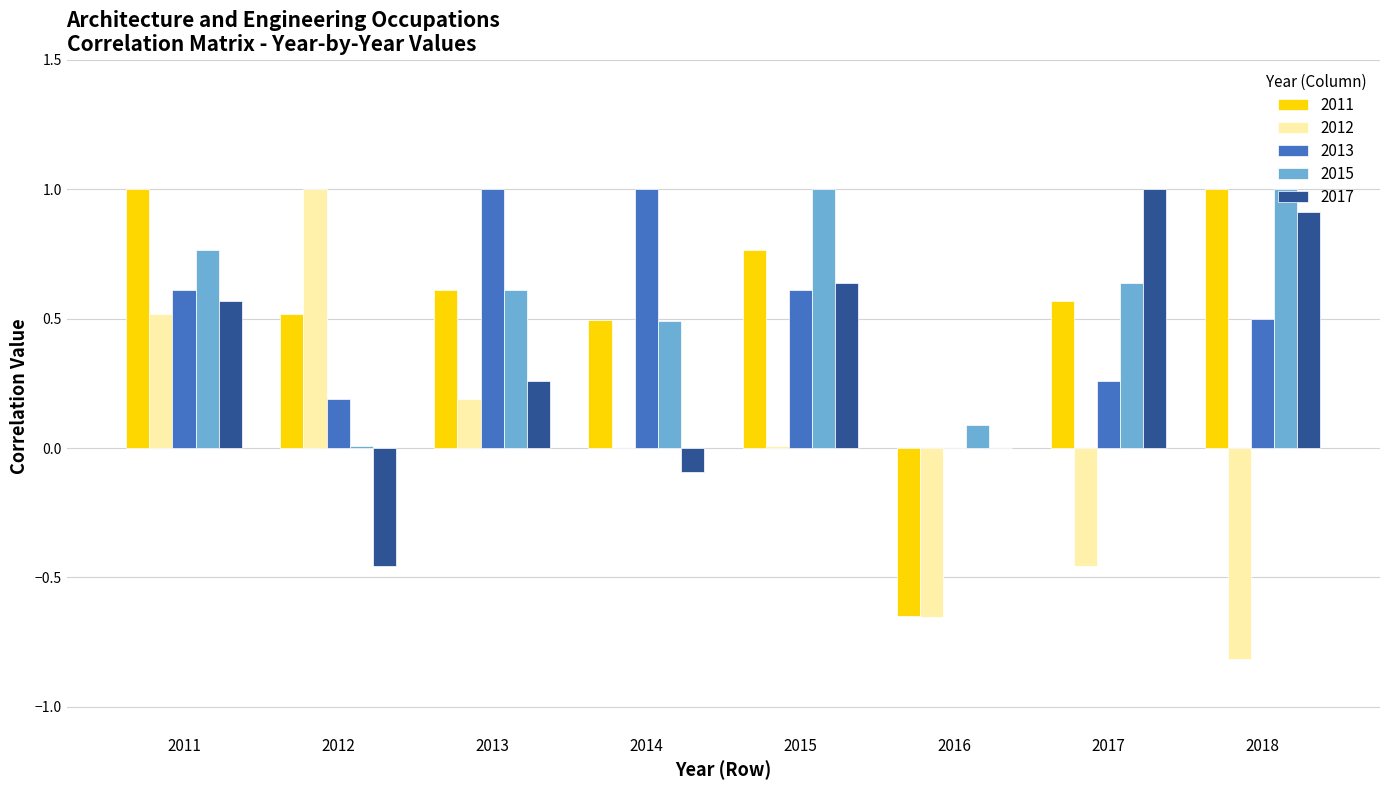

The value of 2013 at 2016 is 0.0. True or false?

True